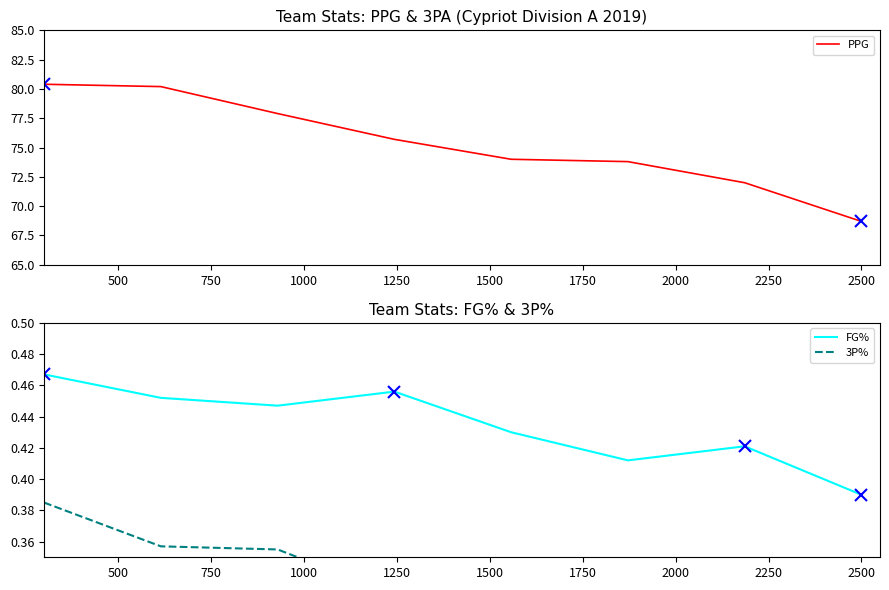

The FG% series shows 0.4 at 1750. True or false?

True